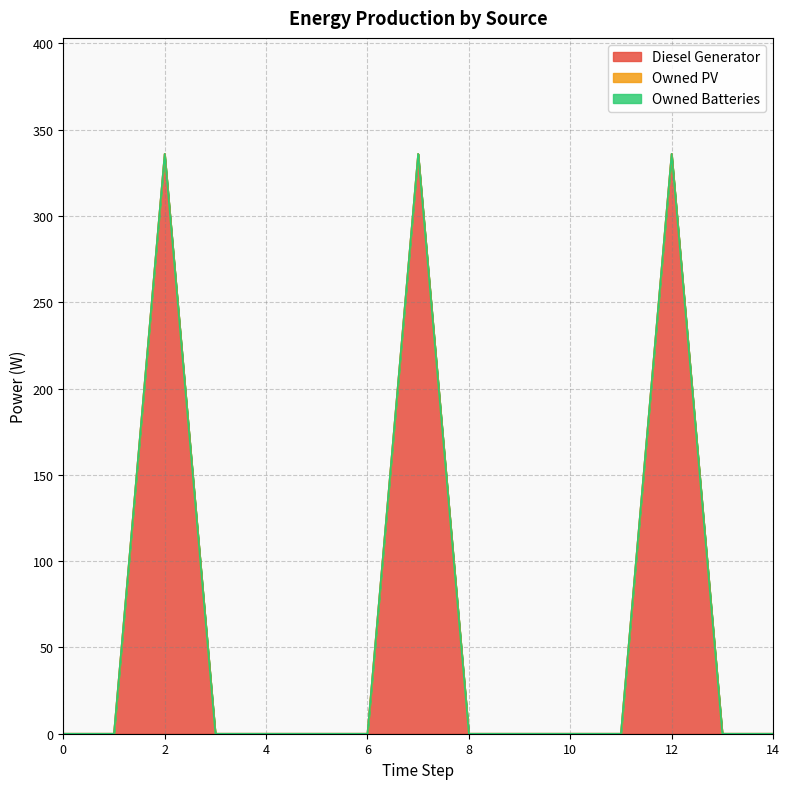

How many interior local peaks does the Diesel Generator series have?

3